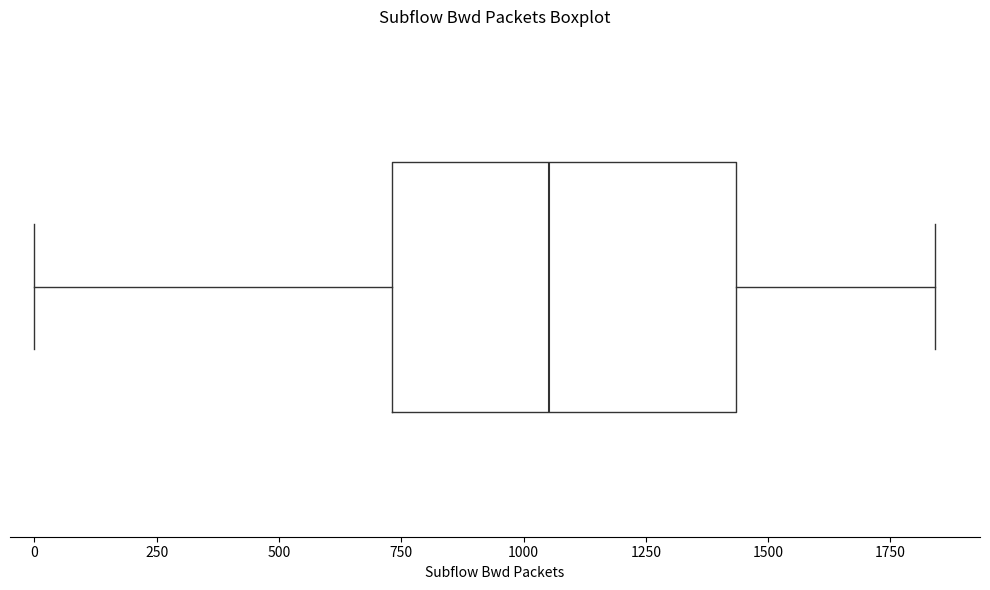

Where does the right whisker of the box end on the x-axis? The values are not printed on the chart, so give them approximately, as read against the axis.

1850